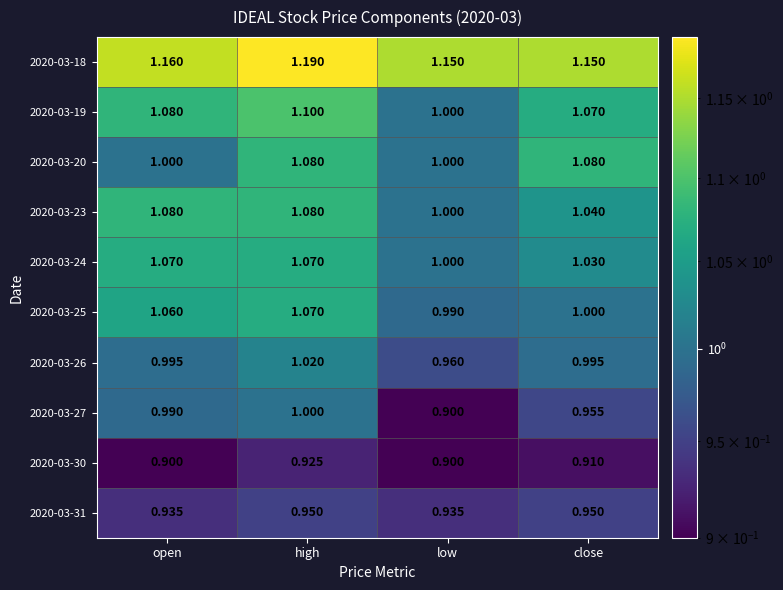

Which category has the lowest value in the 2020-03-19 series?

low